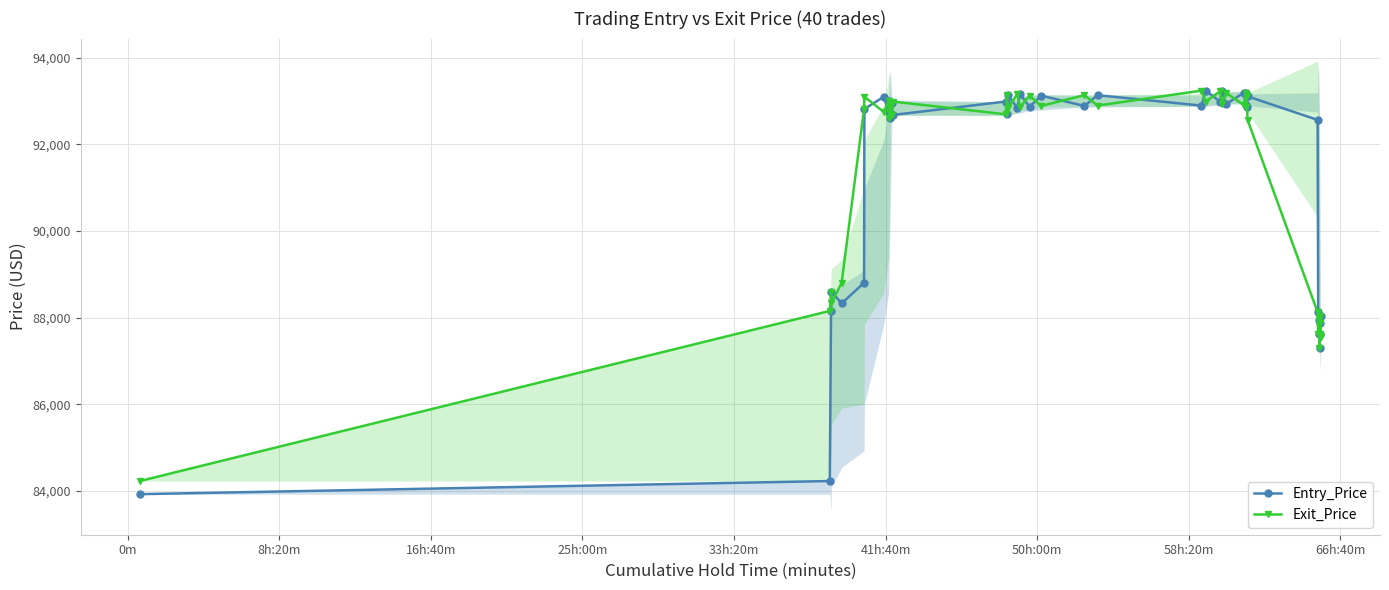

After their last crossing, which series has the higher values: Exit_Price or Entry_Price?

Entry_Price